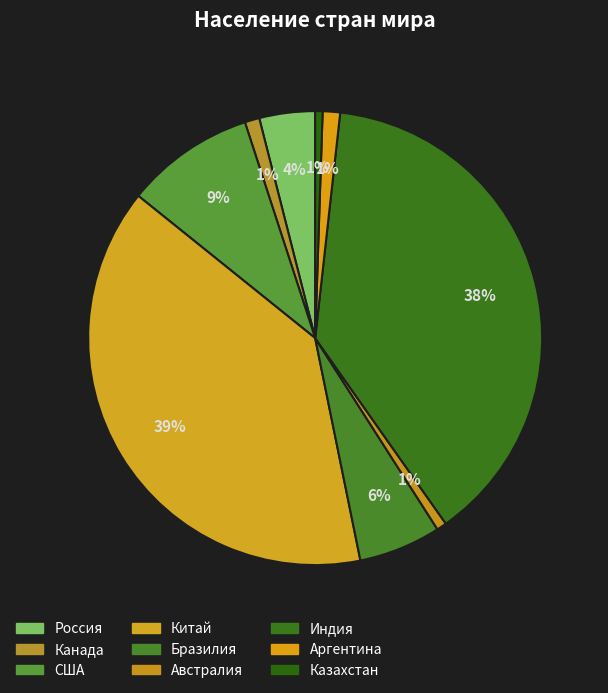

True or false: Китай accounts for 39% of the total.

True